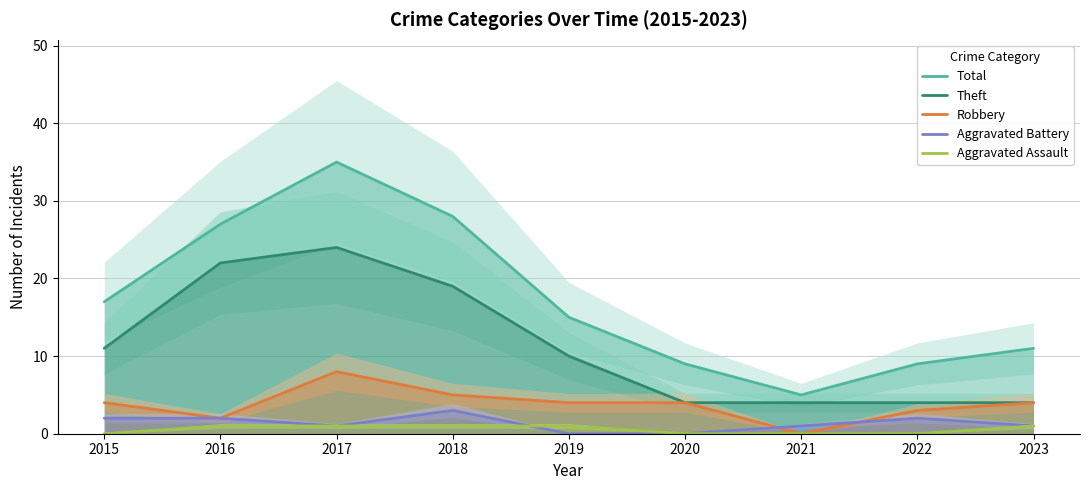

How many values in the Theft series exceed 10?

4